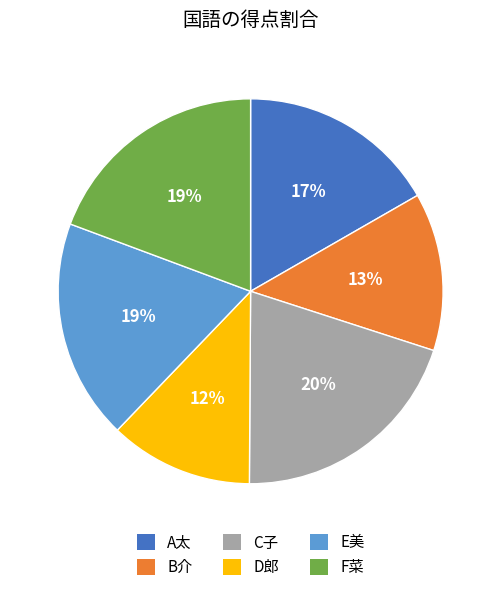

To the nearest percent, what portion does C子 represent?

20%